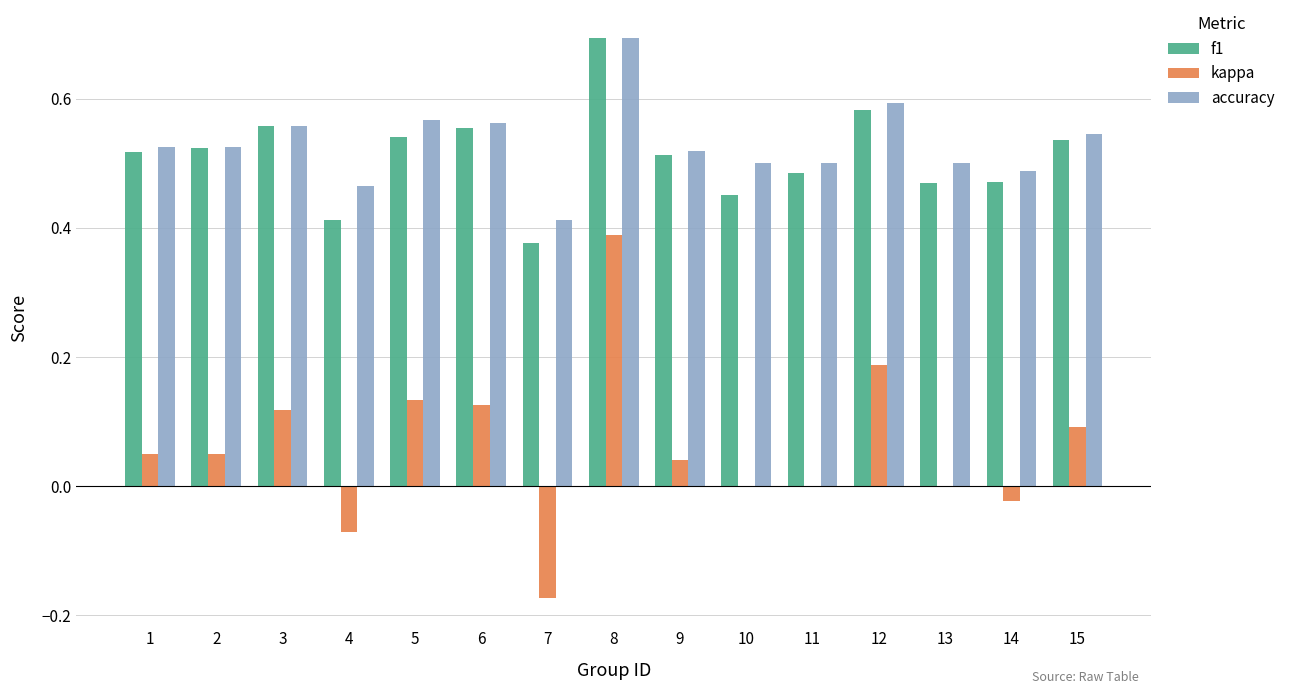

Which series has the largest total across all categories?

accuracy